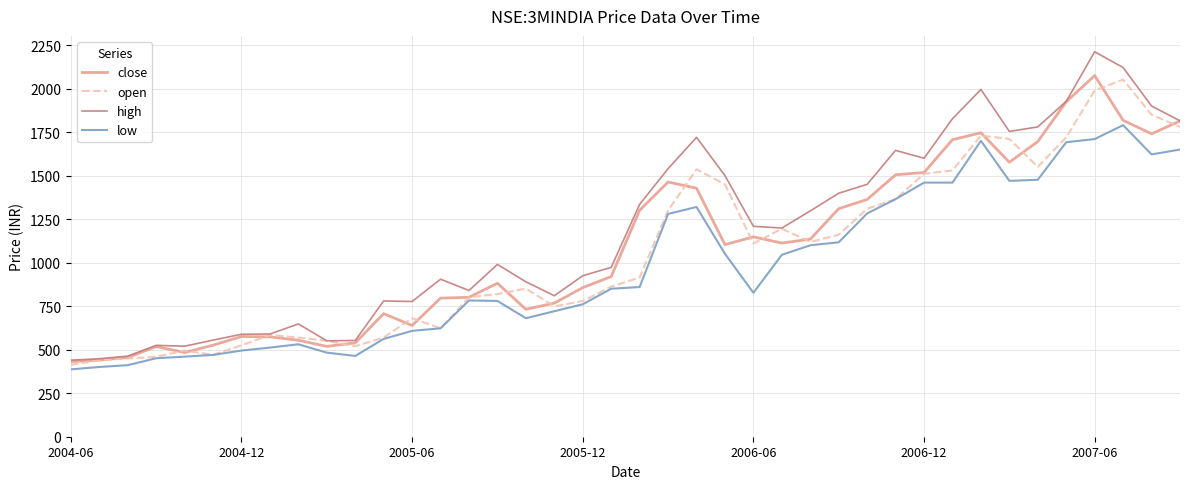

True or false: high and low intersect in this chart.

False